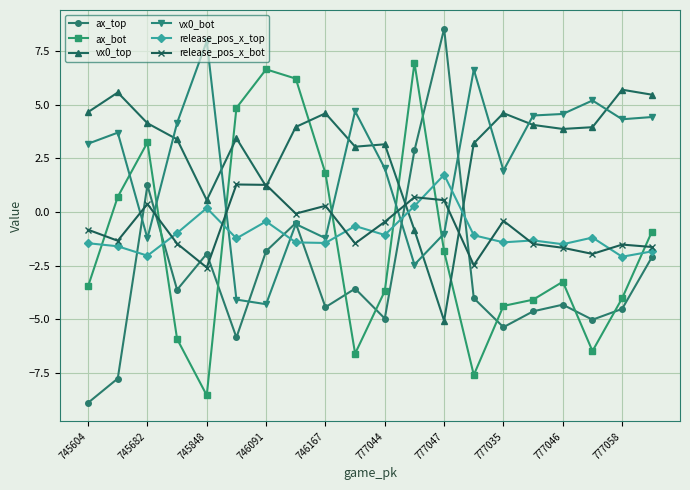

Which series has the widest spread of values?

ax_top